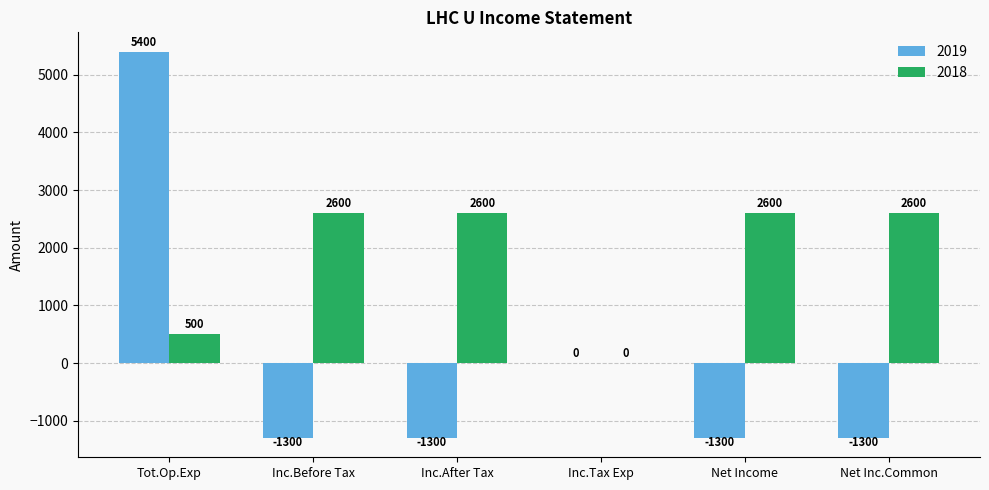

The 2018 series shows 1541 at Inc.After Tax. True or false?

False